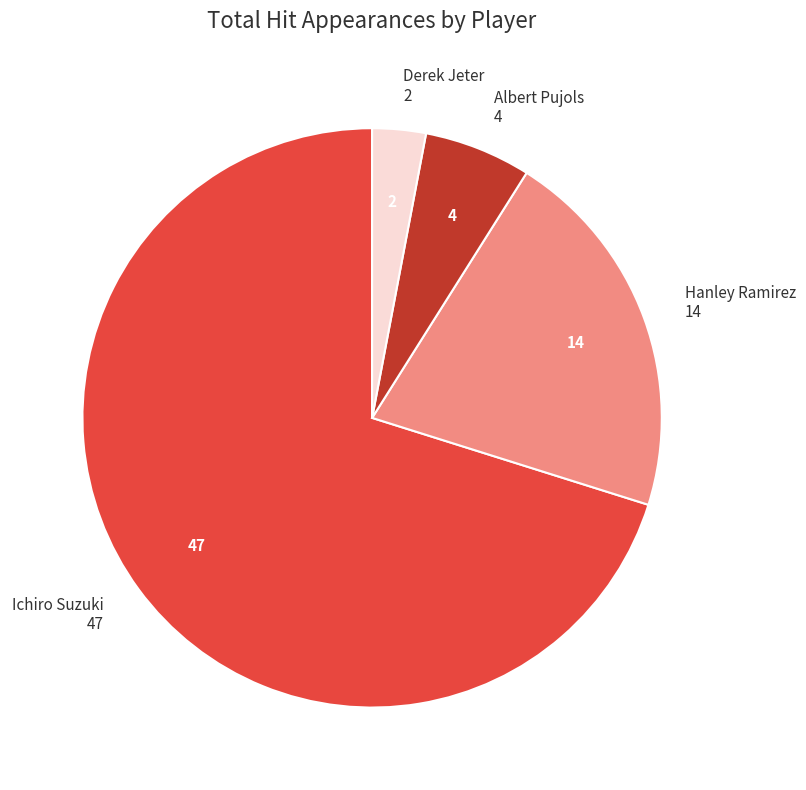

Is there a majority slice in this chart?

Yes